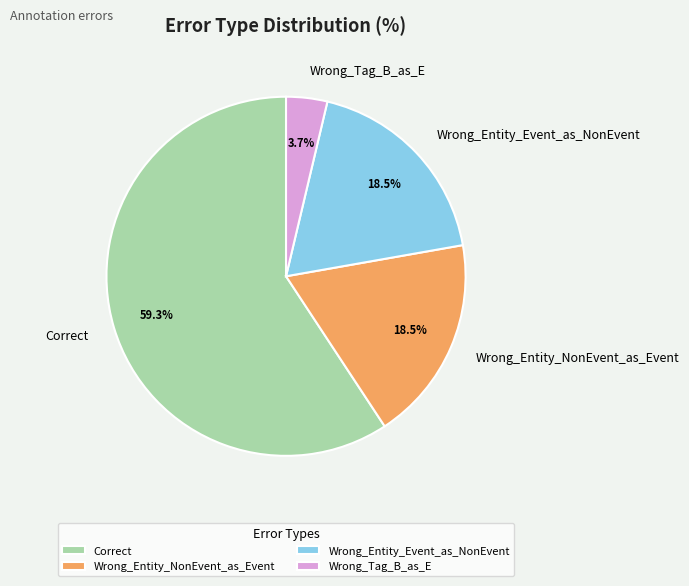

What is the ratio of the value at Wrong_Entity_Event_as_NonEvent to the value at Wrong_Tag_B_as_E?

5.0